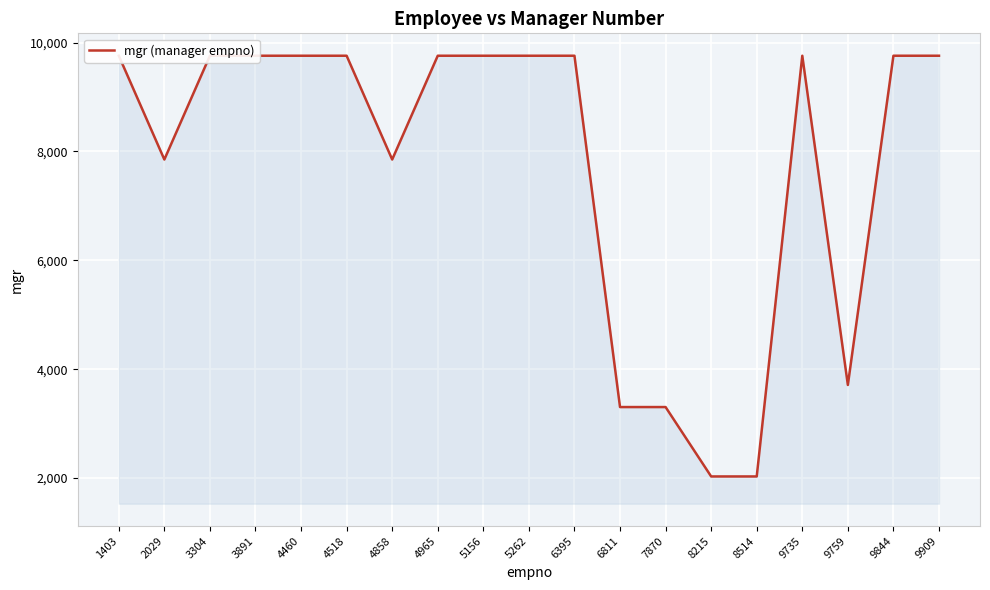

At which category does the chart reach its minimum across all series?

8215